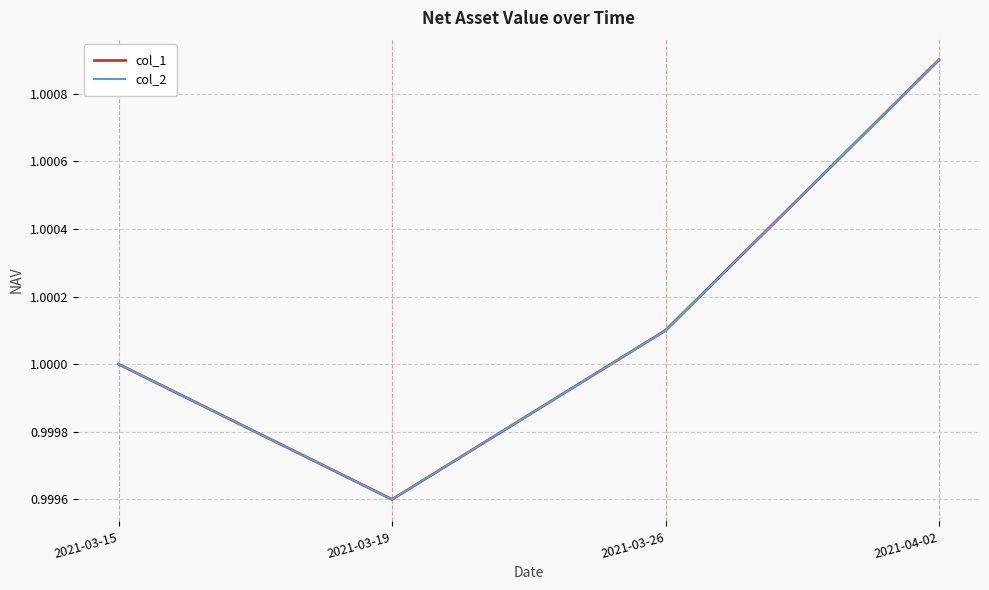

Is this an area chart (filled region under the line)?

No